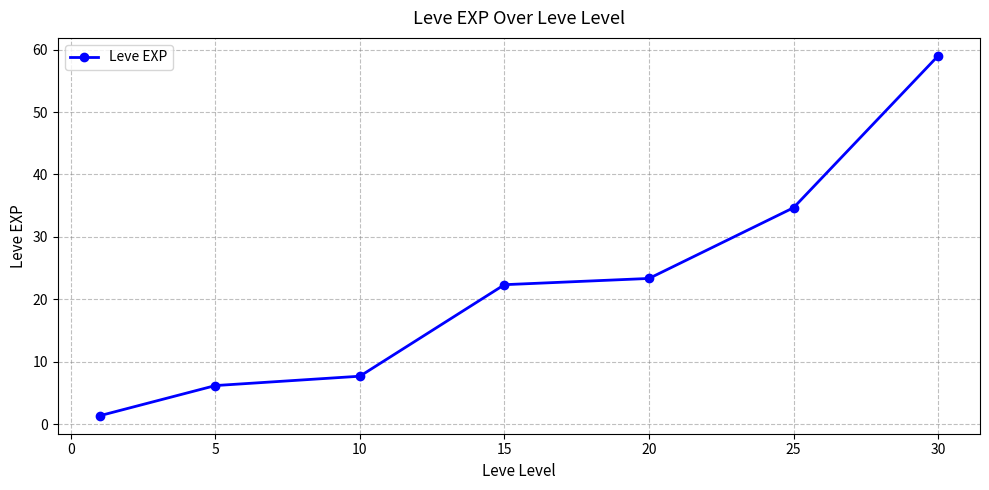

How many data points does each series have?

7